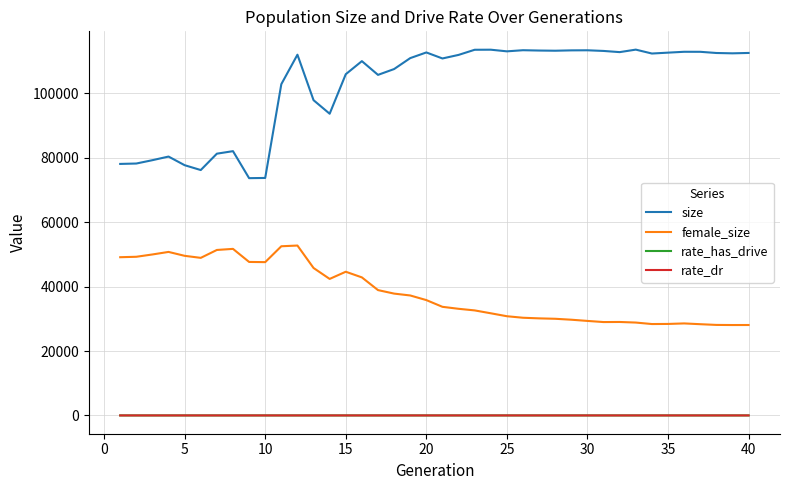

True or false: rate_has_drive and female_size cross at least once.

False